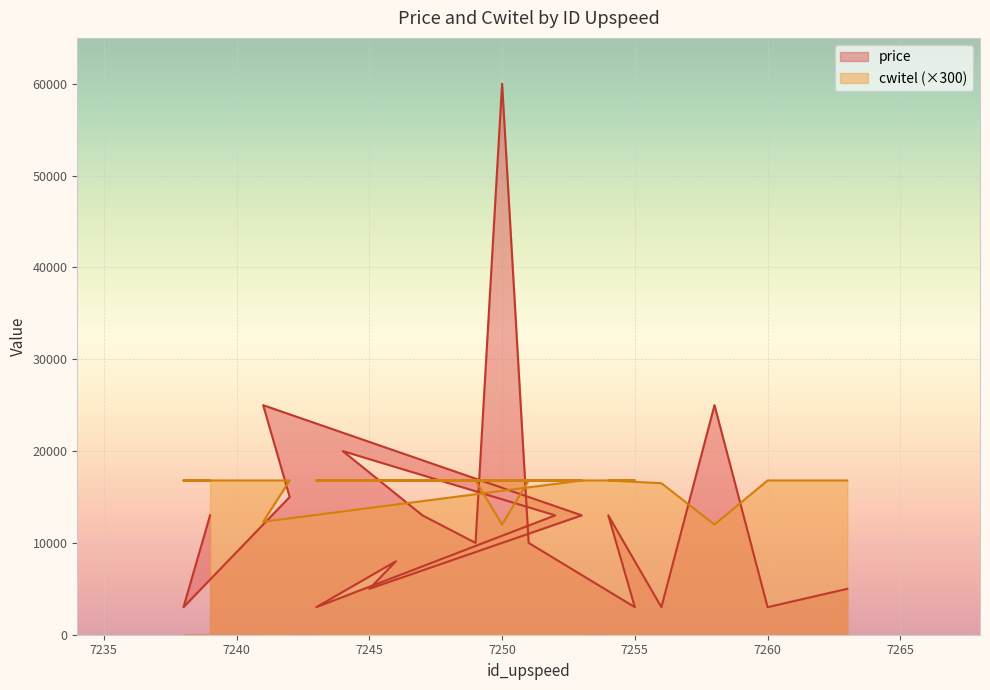

List the series in order of their peak value, lowest first.

cwitel, price